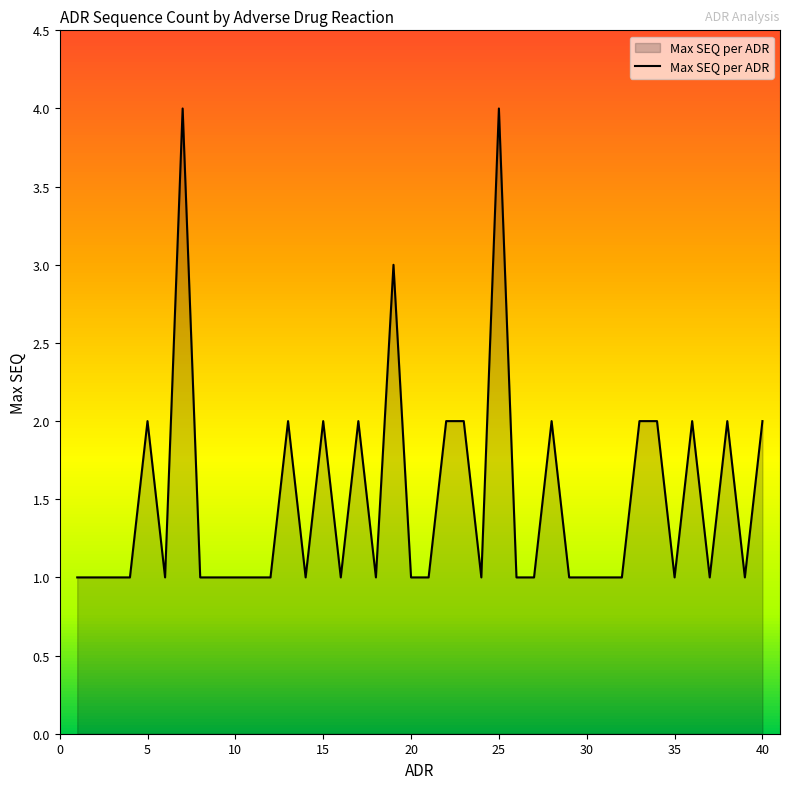

What is the difference between the maximum and minimum values?

3